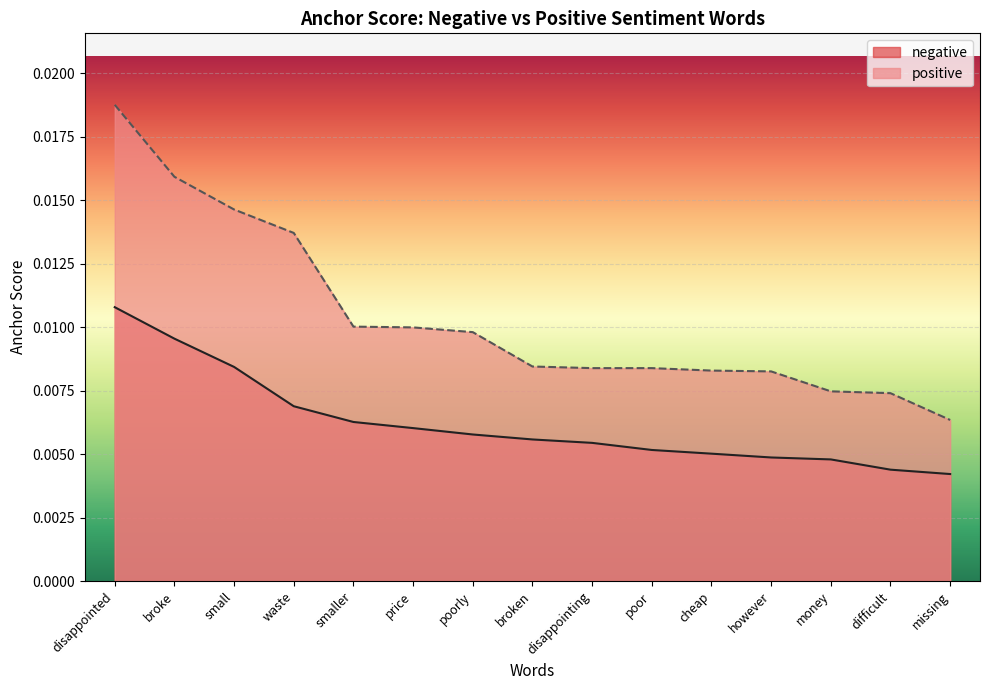

True or false: negative has more than 1 points higher than both neighbors.

False